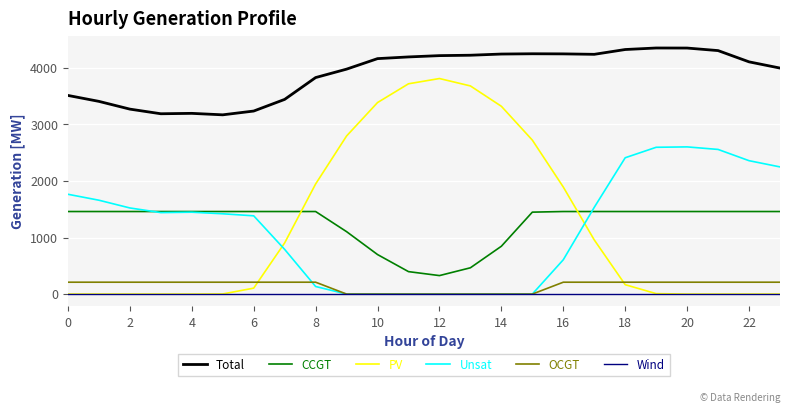

Which series has the largest total across all categories?

Total